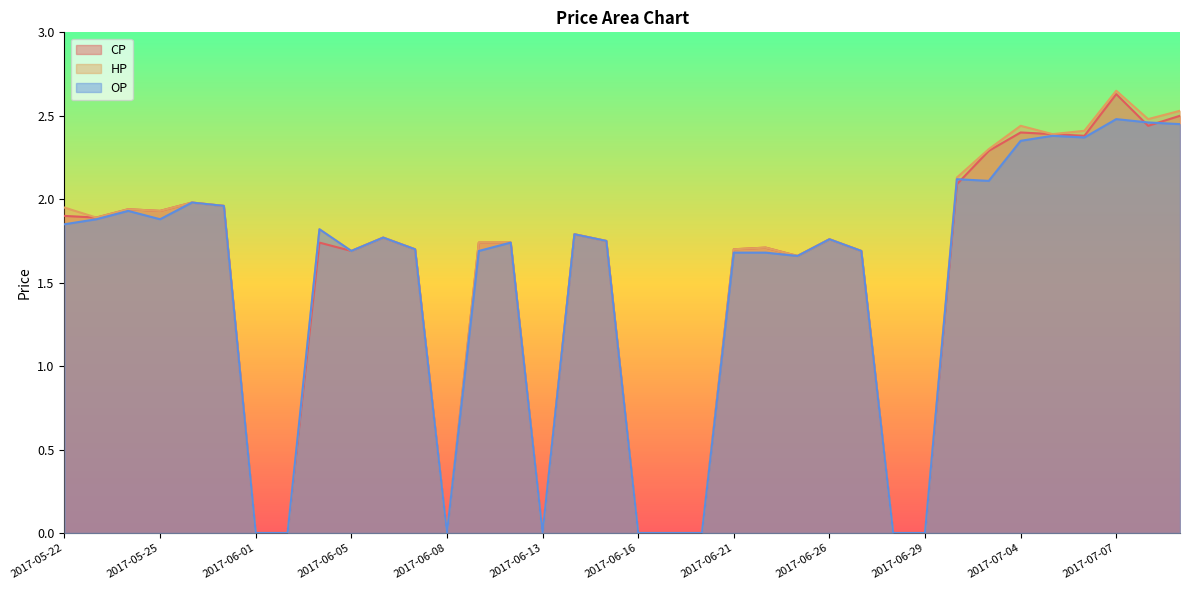

How many times do CP and OP cross each other?

3